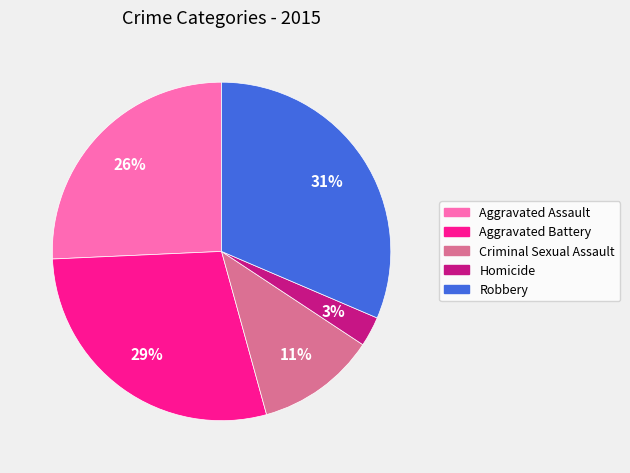

To the nearest percent, what is the average slice percentage?

20%